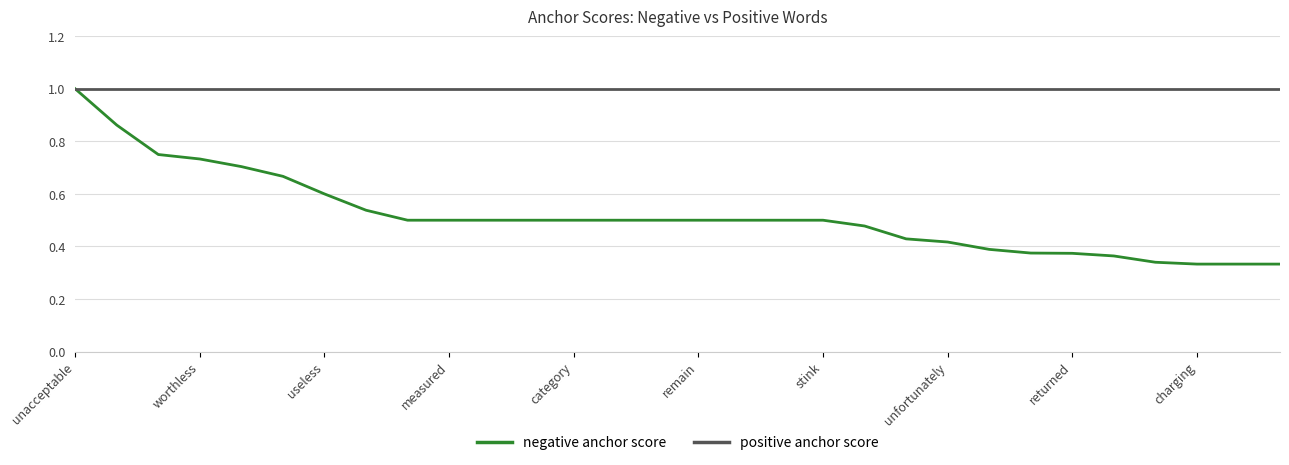

Is this an area chart (filled region under the line)?

No